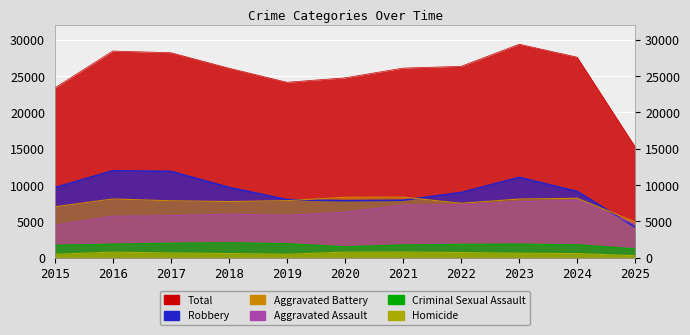

True or false: Aggravated Battery and Total intersect in this chart.

False